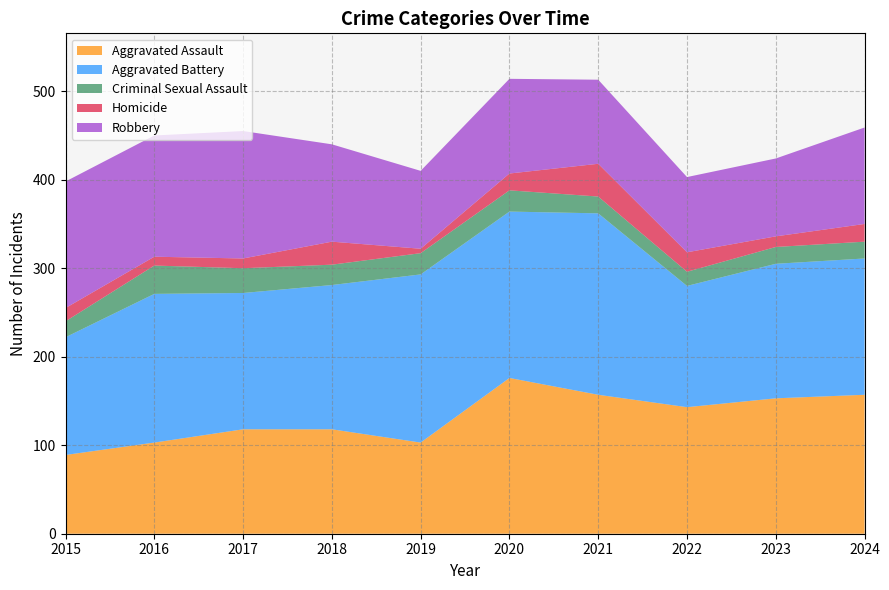

Reading left to right, list all the values displayed in this chart.

Aggravated Assault: 89	103	118	118	103	176	157	143	153	157
Aggravated Battery: 133	168	154	163	190	188	205	137	152	154
Criminal Sexual Assault: 18	32	28	23	24	24	19	16	19	19
Homicide: 15	10	11	26	5	19	37	22	12	20
Robbery: 143	137	144	110	88	107	95	85	88	109